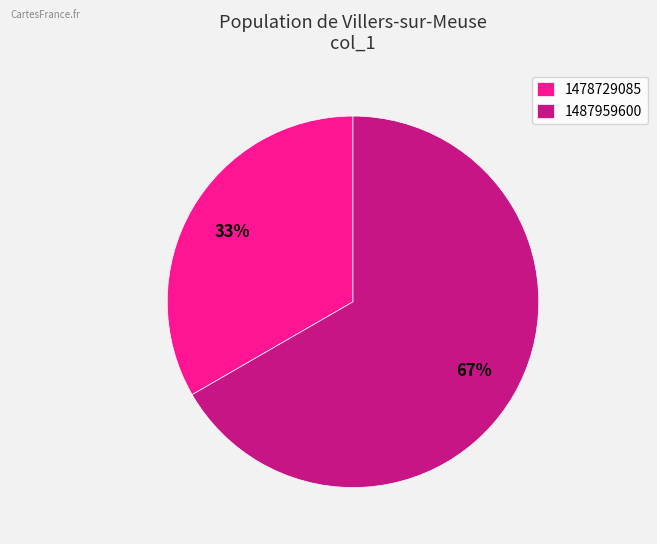

How many slices are in this pie chart?

2